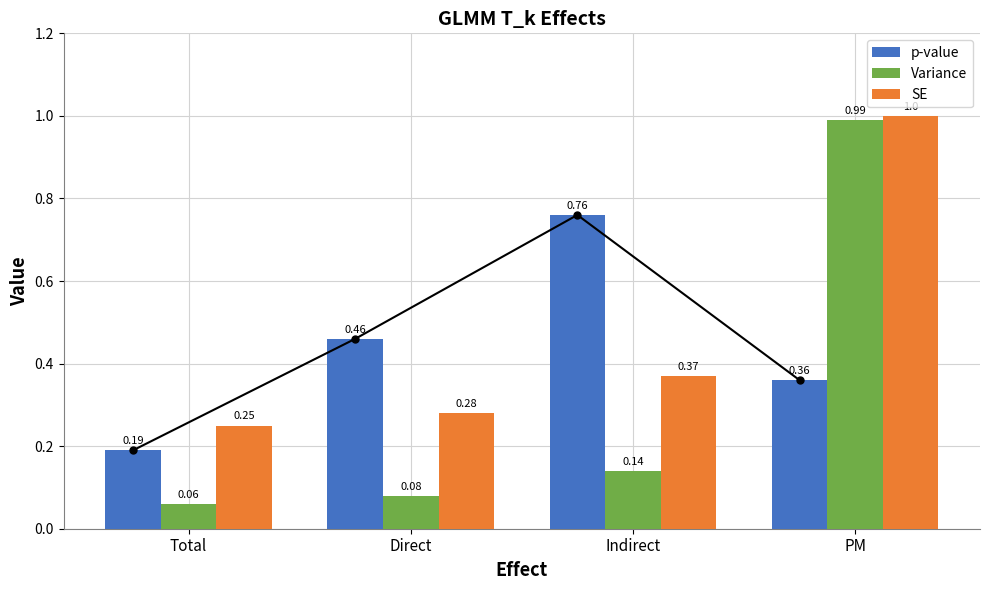

Which has a higher value, Total or PM?

PM